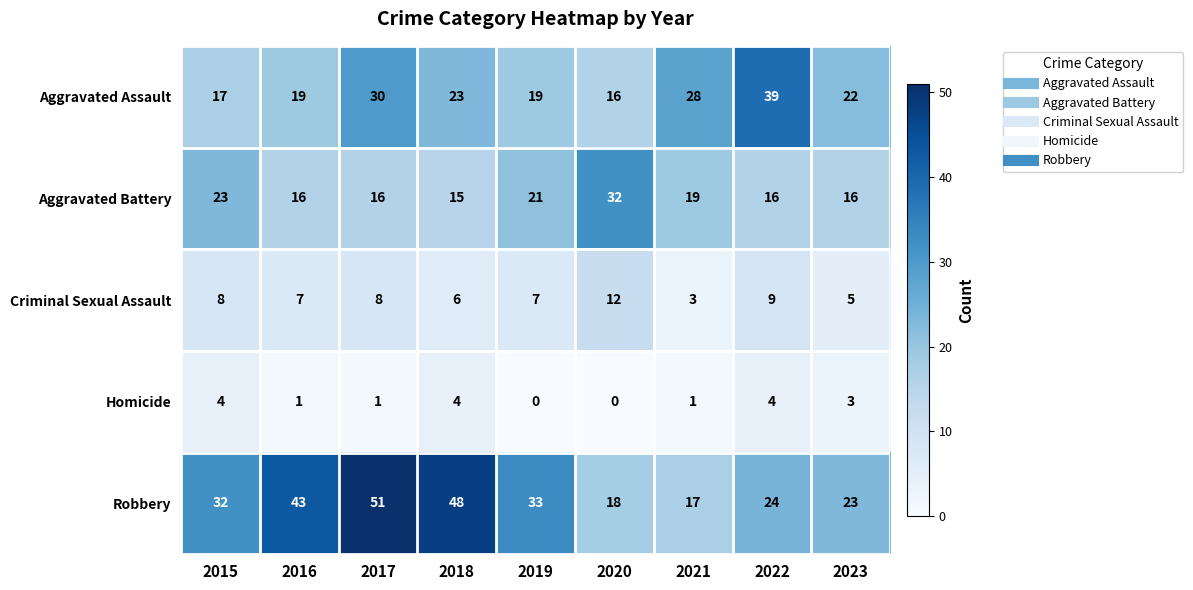

How many data points does each series have?

9